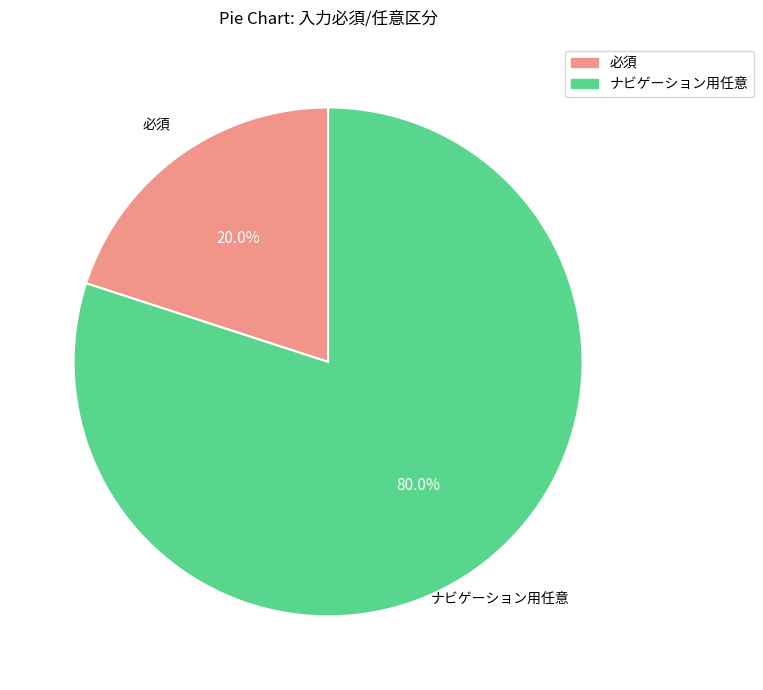

Is there any slice that represents more than half of the pie?

Yes